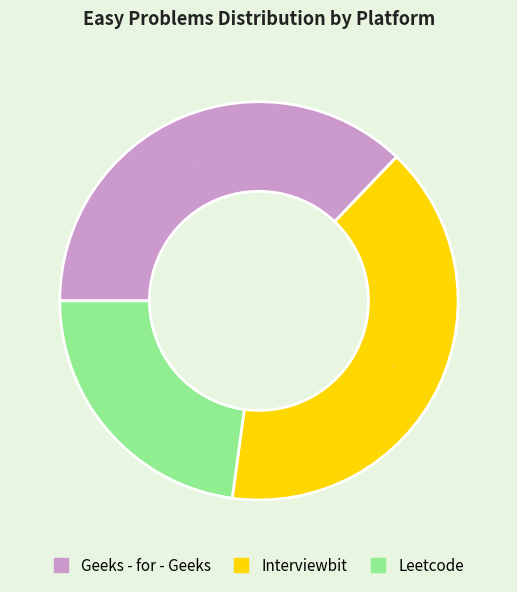

To the nearest percent, what is the combined percentage of Leetcode and Geeks - for - Geeks?

60%